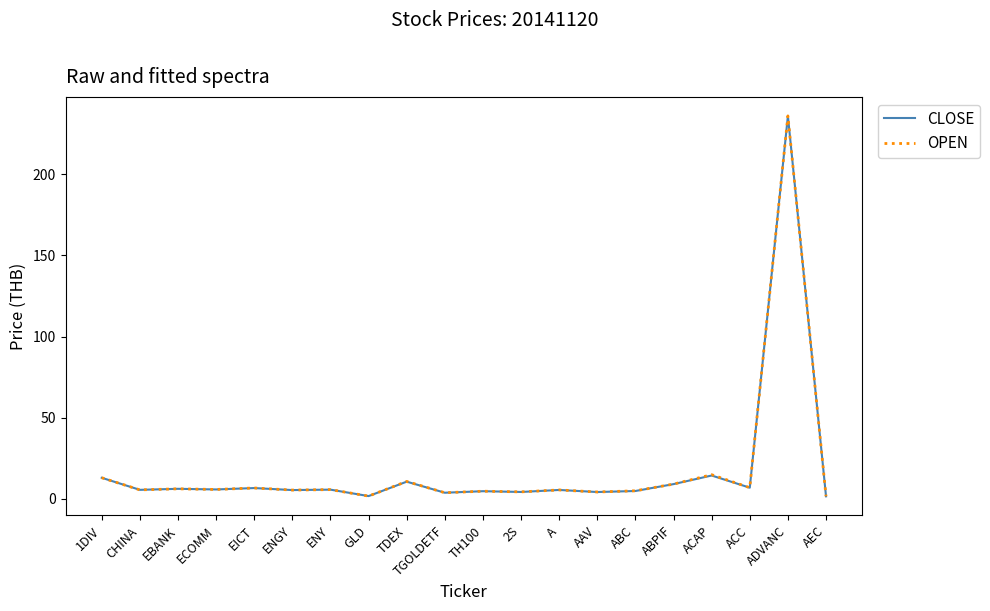

At which label does OPEN reach its peak?

ADVANC